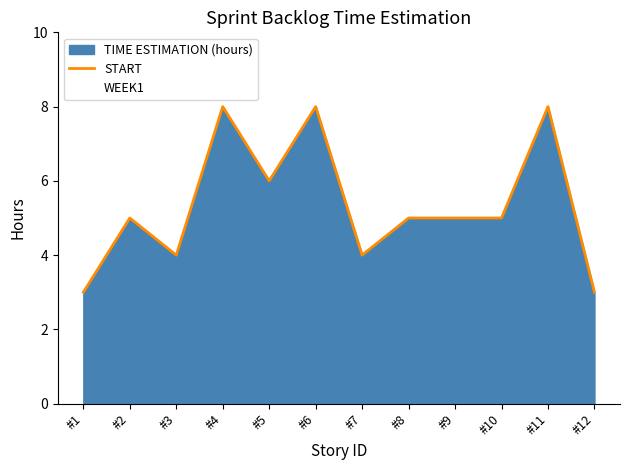

True or false: there are more than 2 points higher than both neighbors.

True